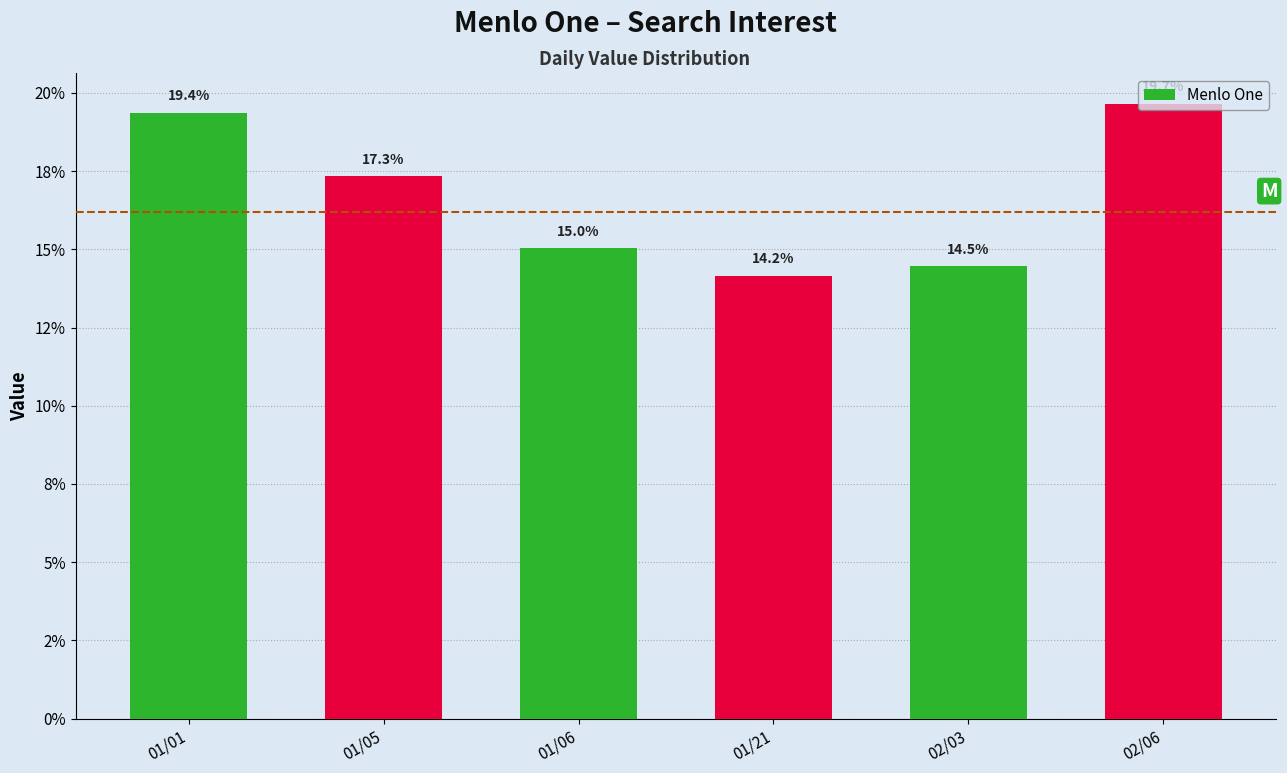

Are the bars horizontal?

No